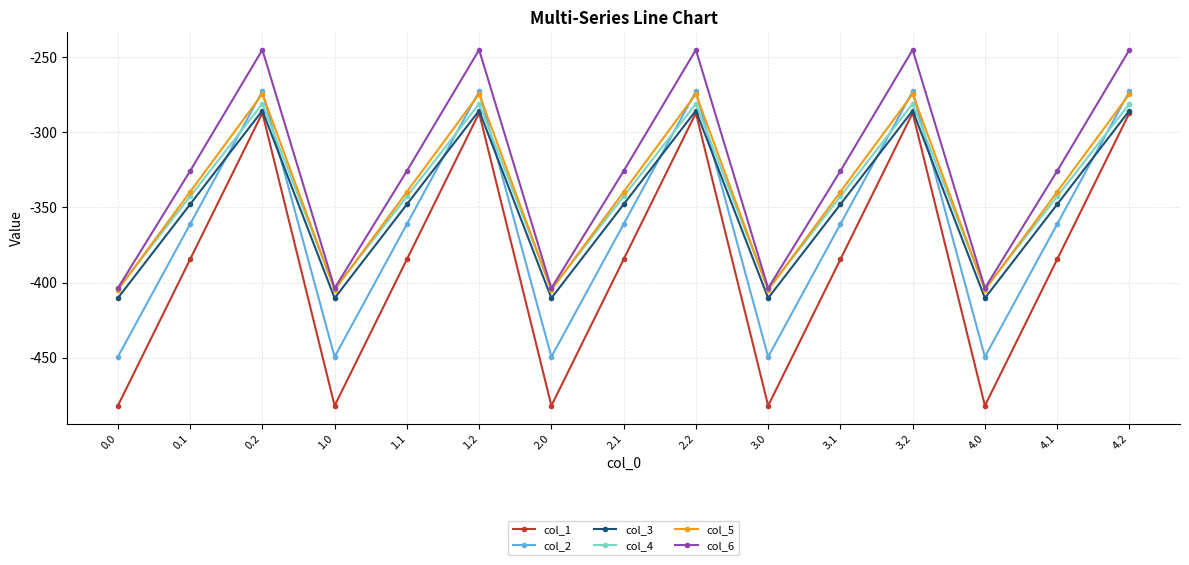

The value of col_5 at 4.0 is -404.9. True or false?

True